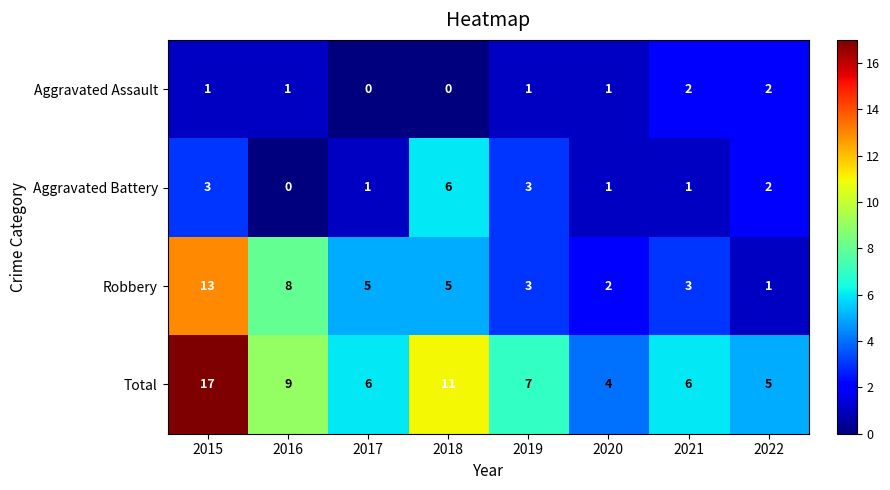

Which series has the largest range (max minus min)?

Total